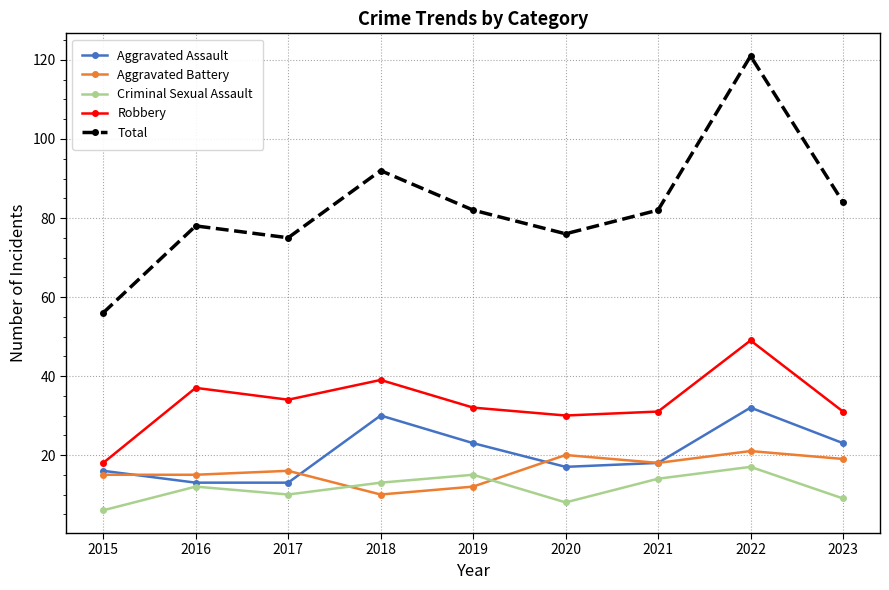

What is the total value across all series at 2018?

184